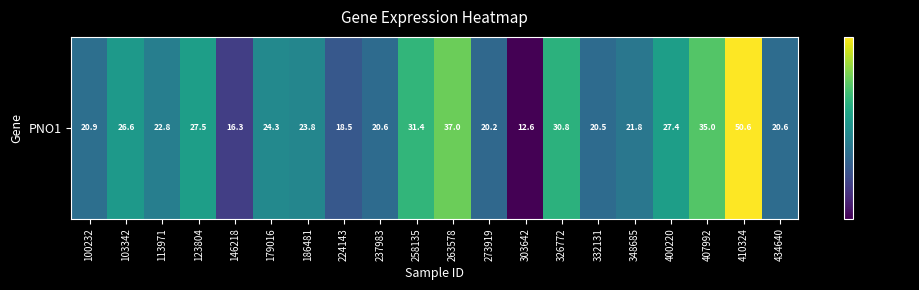

True or false: the data shows 8.5 at 224143.

False